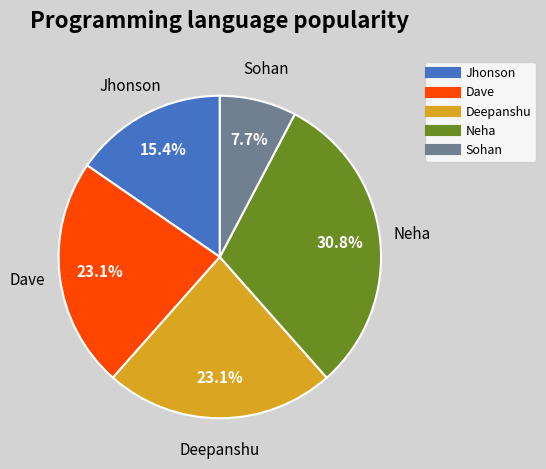

To the nearest percent, what is the difference between the largest and smallest slice percentages?

23%